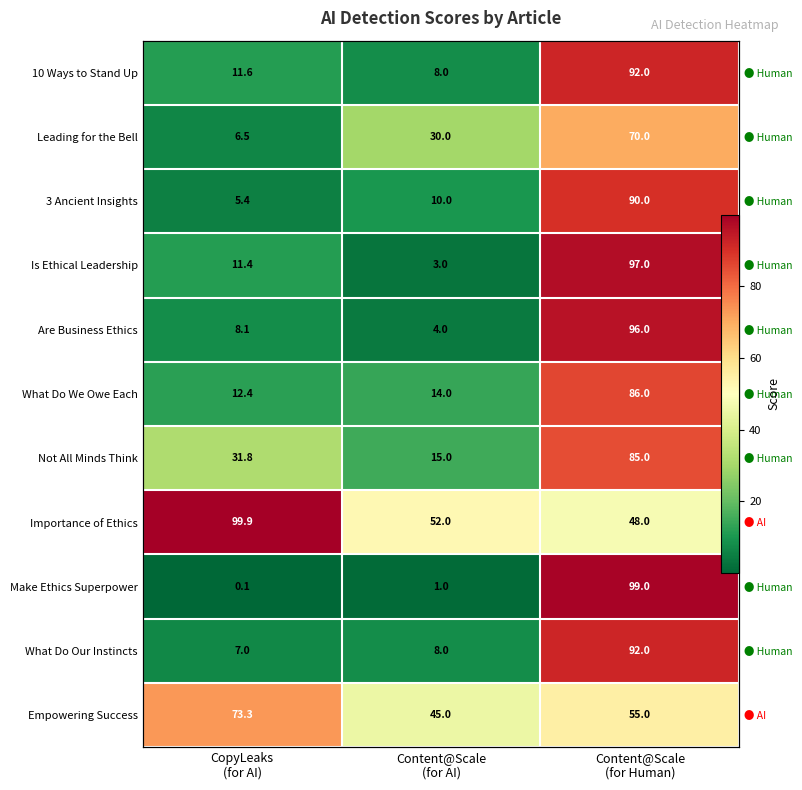

The value of Leading for the Bell at CopyLeaks (for AI) is 6.5. True or false?

True